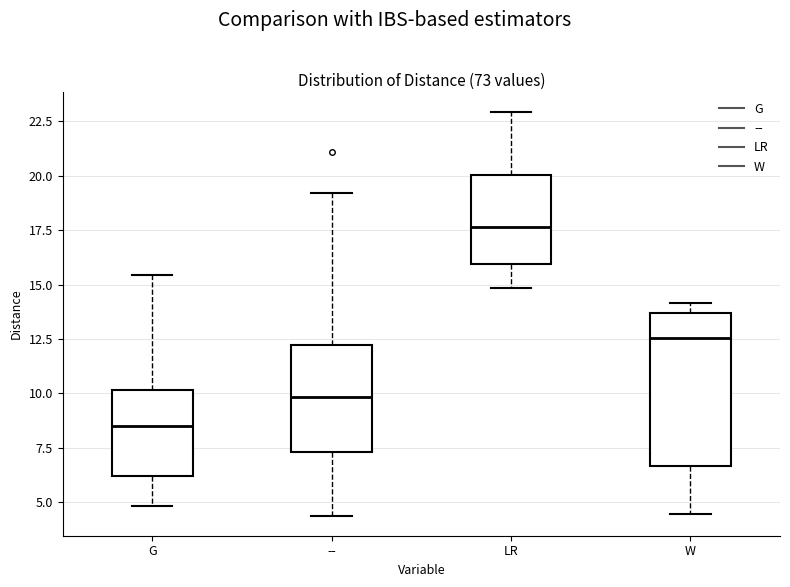

Comparing the boxes themselves (not the whiskers), which one is the tallest?

W